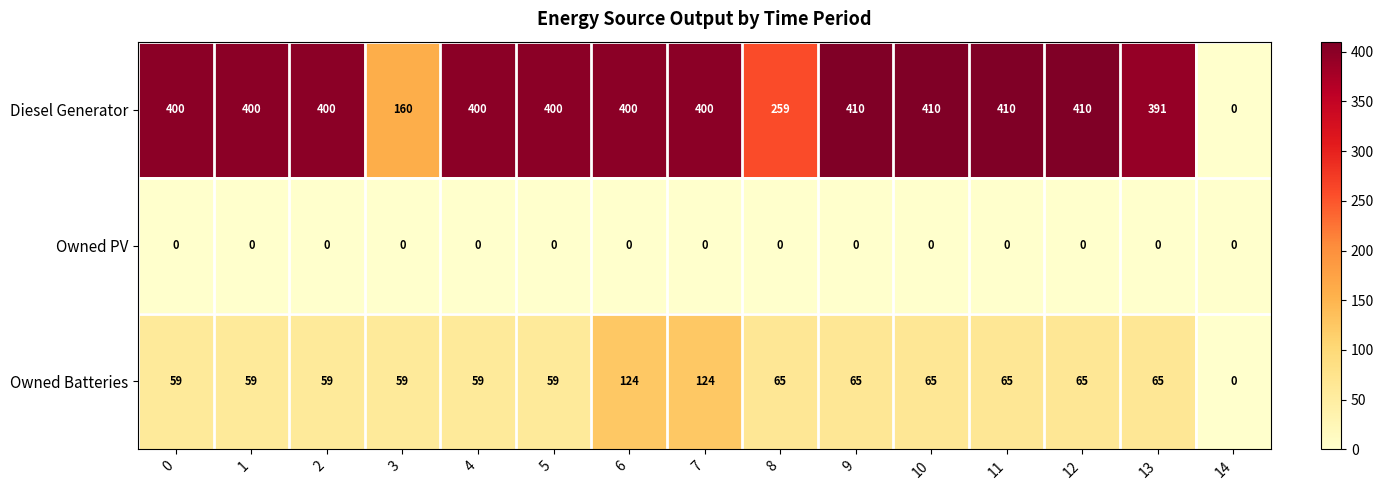

Count the number of categories in the chart.

15